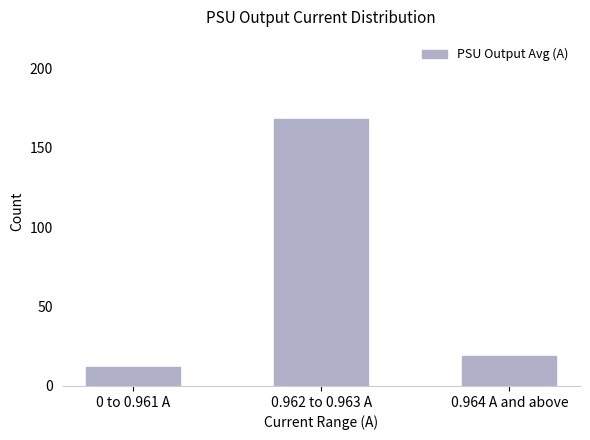

Reading left to right, list all the values displayed in this chart.

12	168	19